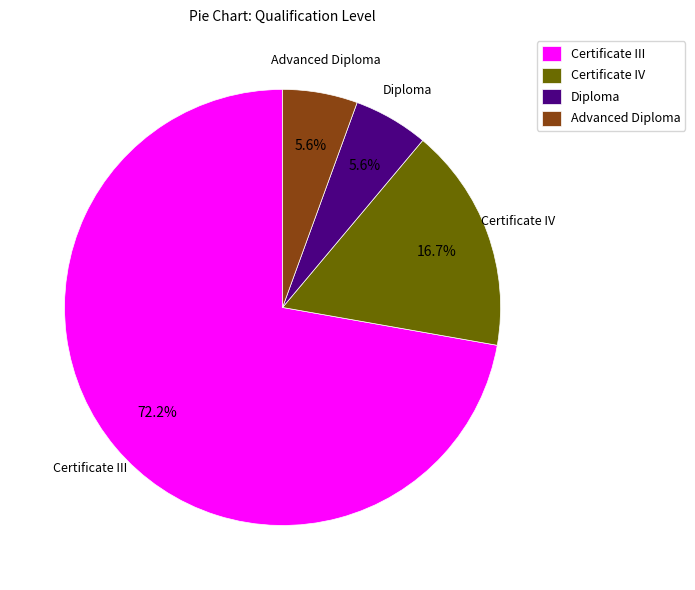

To the nearest percent, what portion does Certificate III represent?

72%